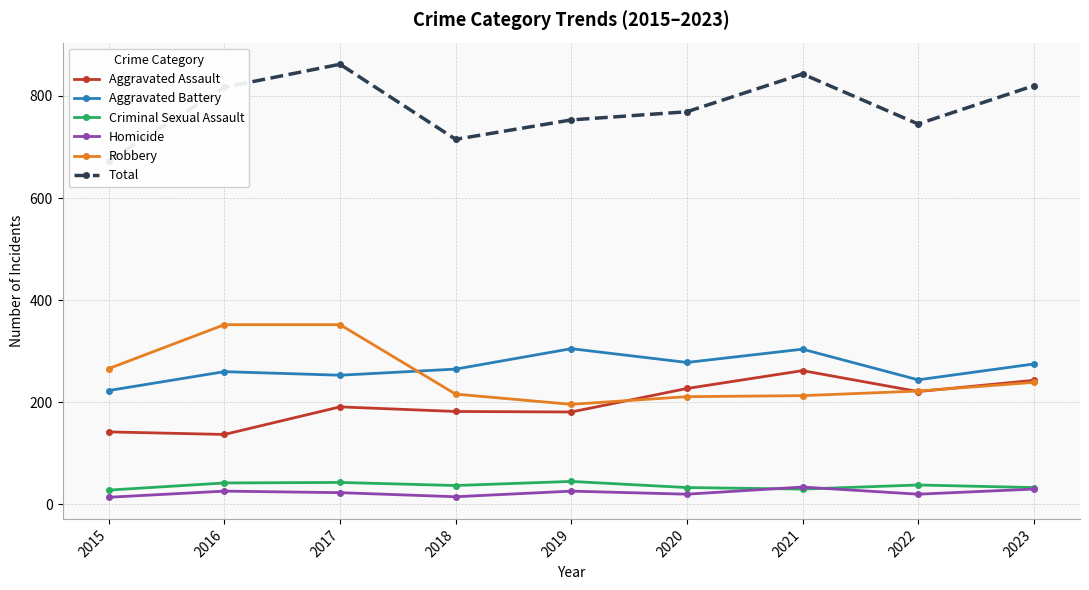

How many lines are shown in the chart?

6